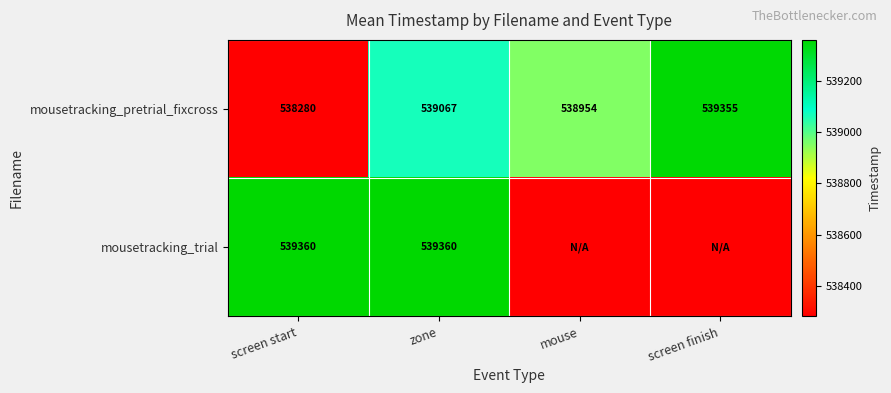

What is the maximum value shown in the chart?

539360.5